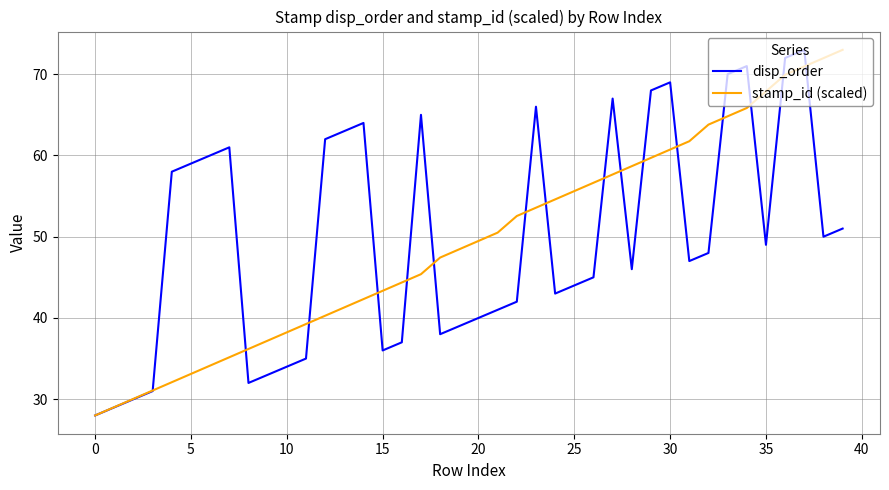

What is the maximum value for stamp_id (scaled)?

73.0